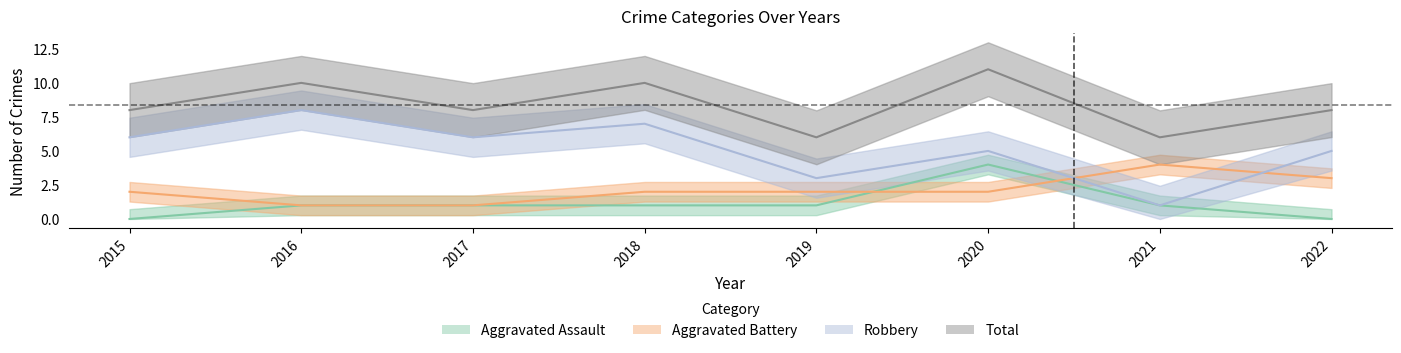

List the labels in order of Aggravated Battery value, largest first.

2021, 2022, 2015, 2018, 2019, 2020, 2016, 2017